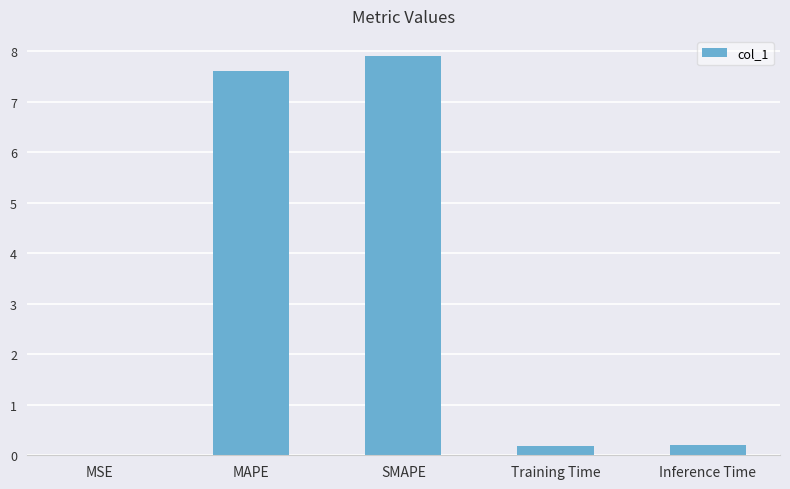

What is the change in value from SMAPE to Inference Time?

-7.7